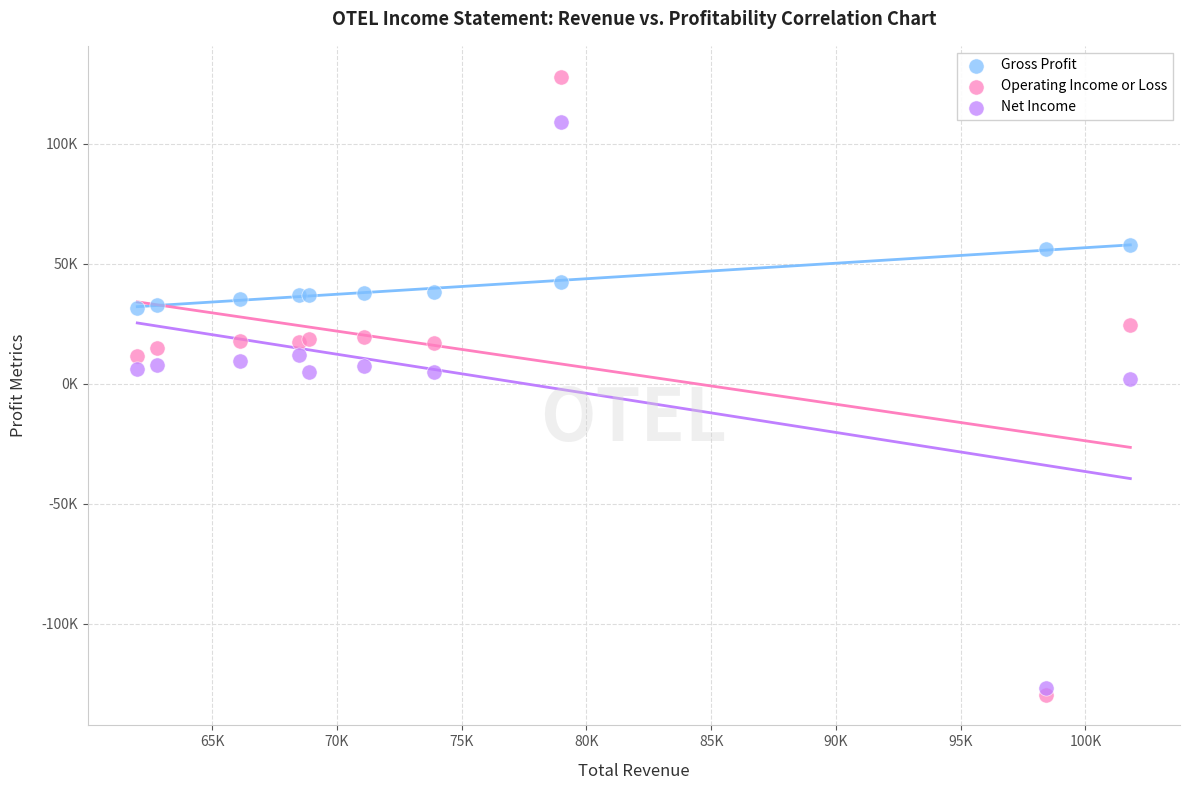

What are all the series names shown in the legend?

Gross Profit, Operating Income or Loss, Net Income